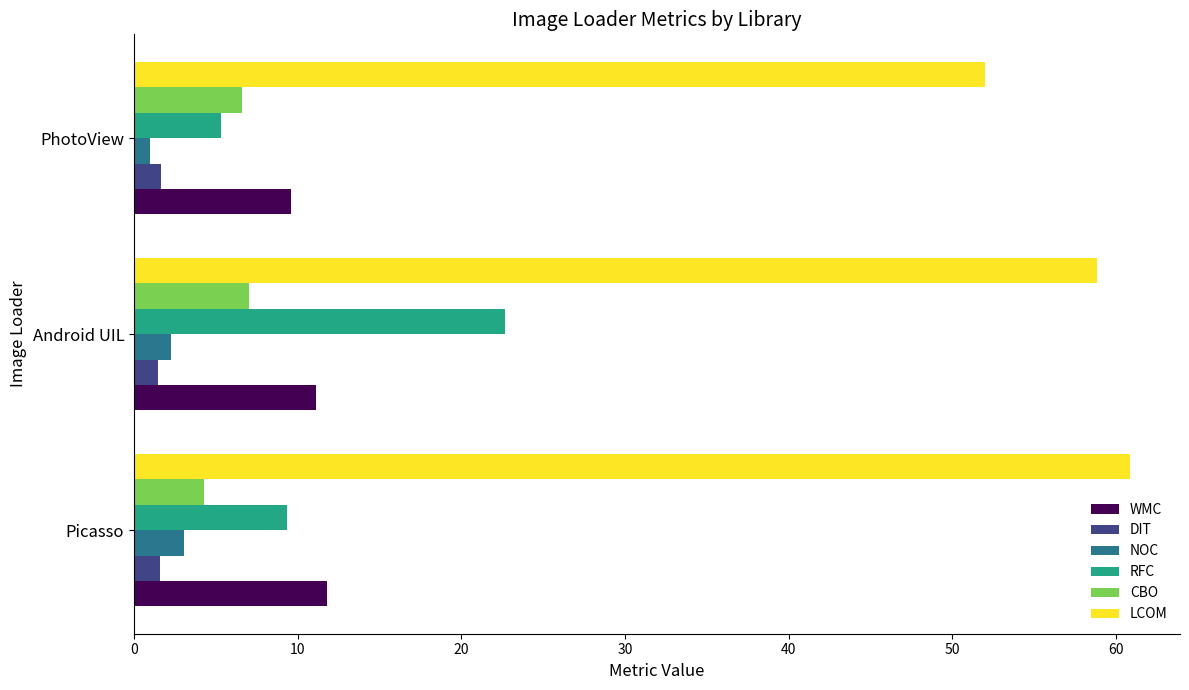

What is the sum of all NOC values?

6.3